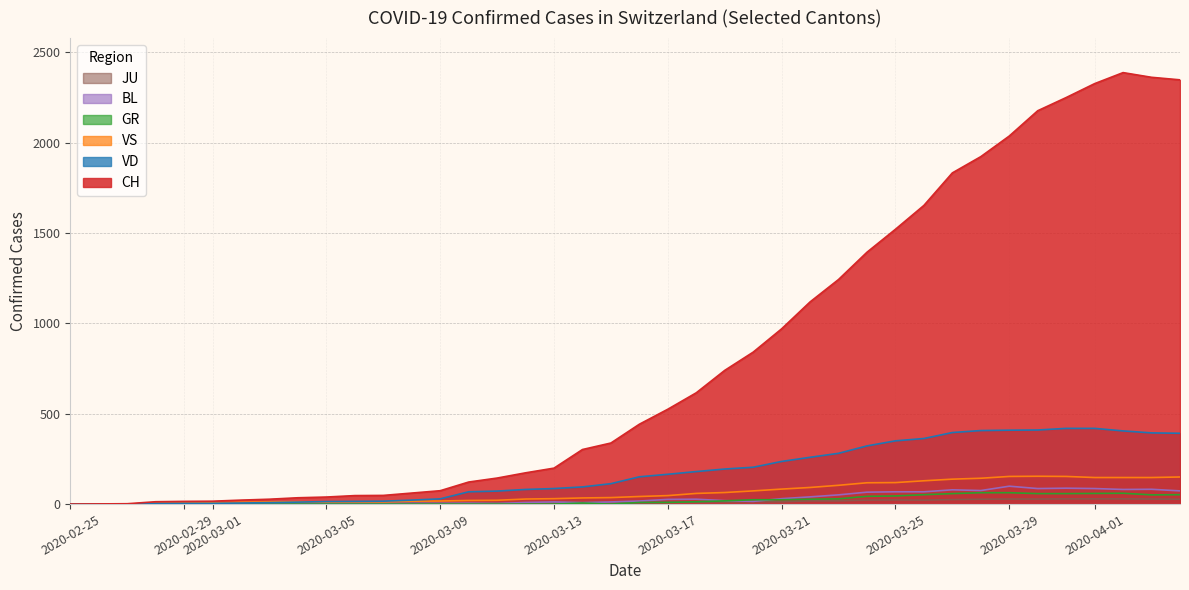

Which series has the widest spread of values?

CH